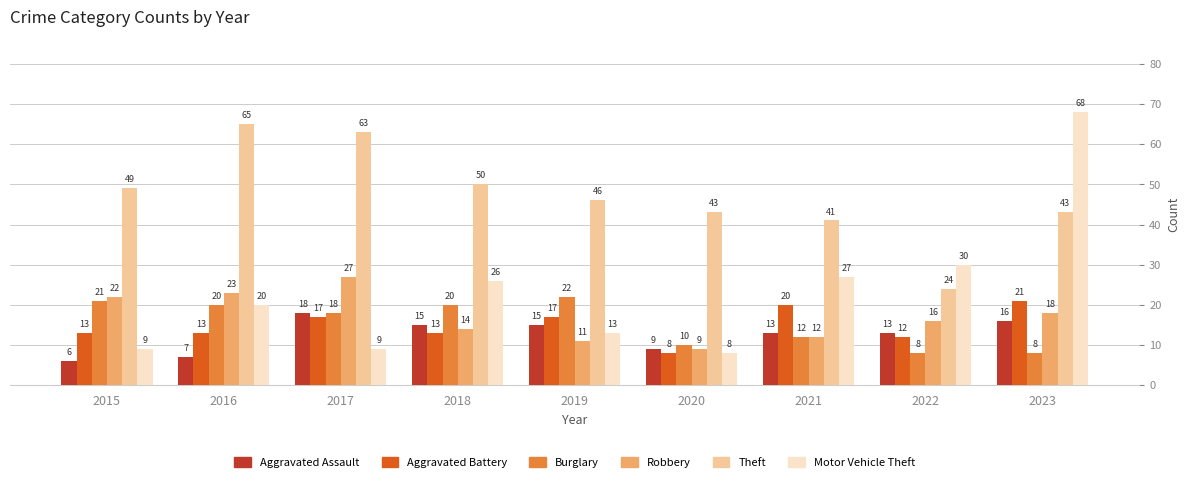

Reading left to right, list all the values displayed in this chart.

Aggravated Assault: 6	7	18	15	15	9	13	13	16
Aggravated Battery: 13	13	17	13	17	8	20	12	21
Burglary: 21	20	18	20	22	10	12	8	8
Robbery: 22	23	27	14	11	9	12	16	18
Theft: 49	65	63	50	46	43	41	24	43
Motor Vehicle Theft: 9	20	9	26	13	8	27	30	68